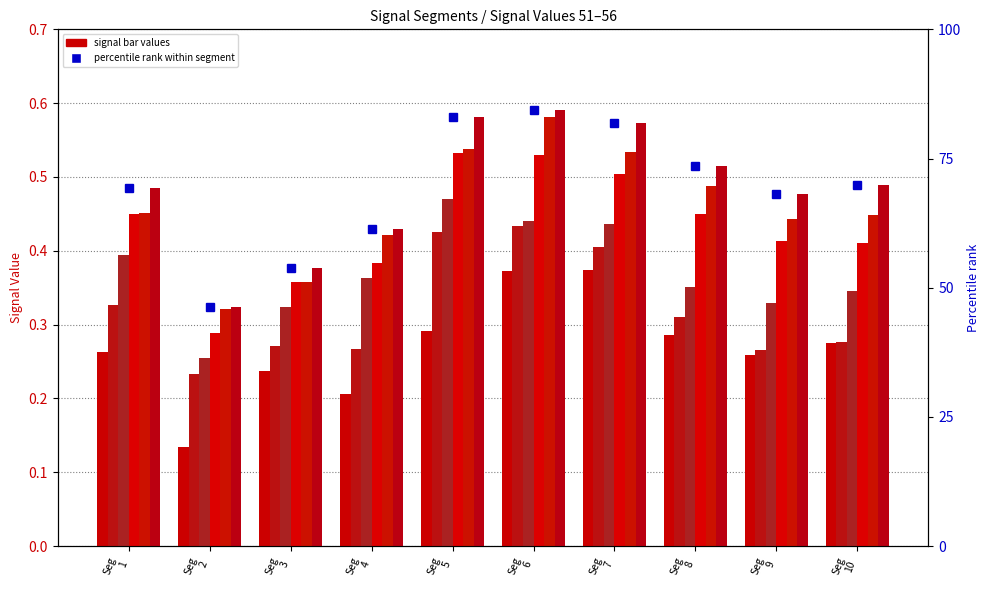

How many bars are there in each group?

6